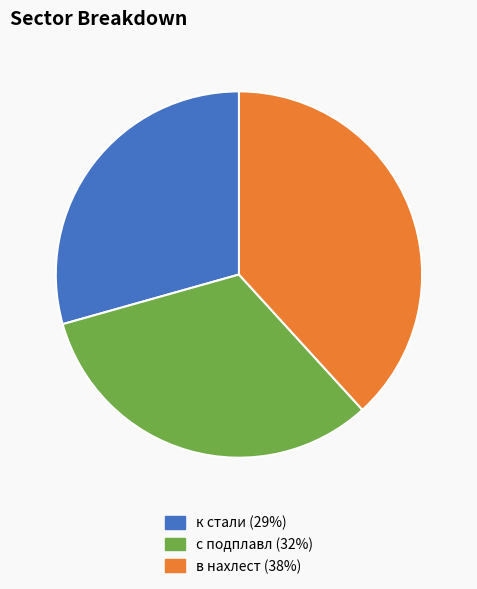

Which category has the smallest portion of the pie?

к стали